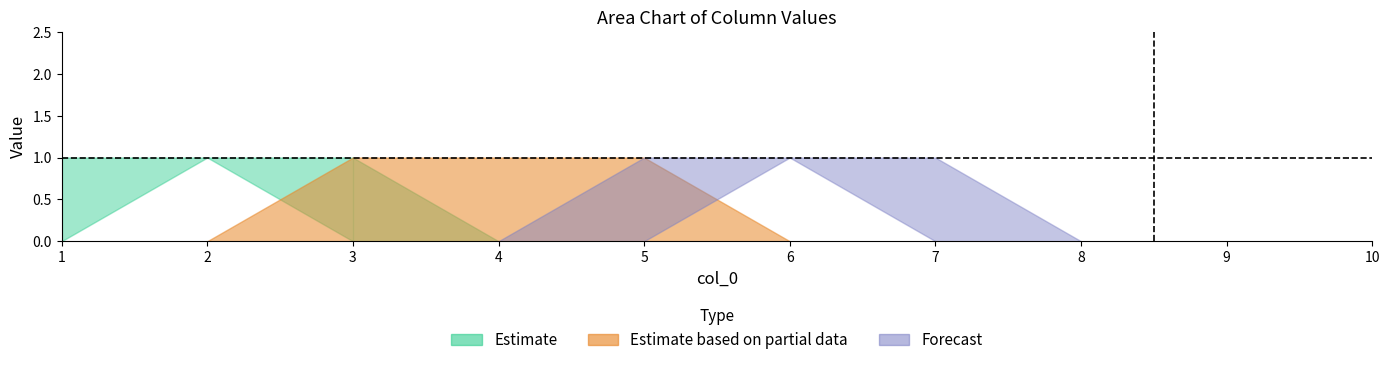

True or false: 6 has more than 1 points higher than both neighbors.

False